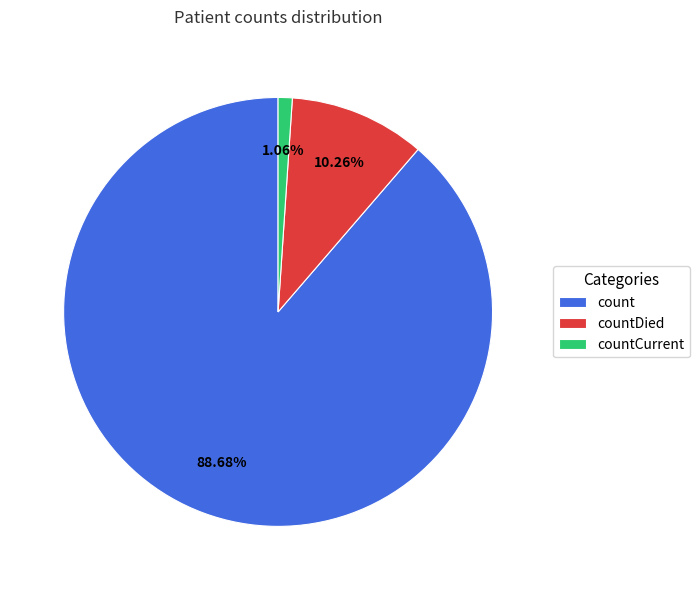

What is the majority slice?

count